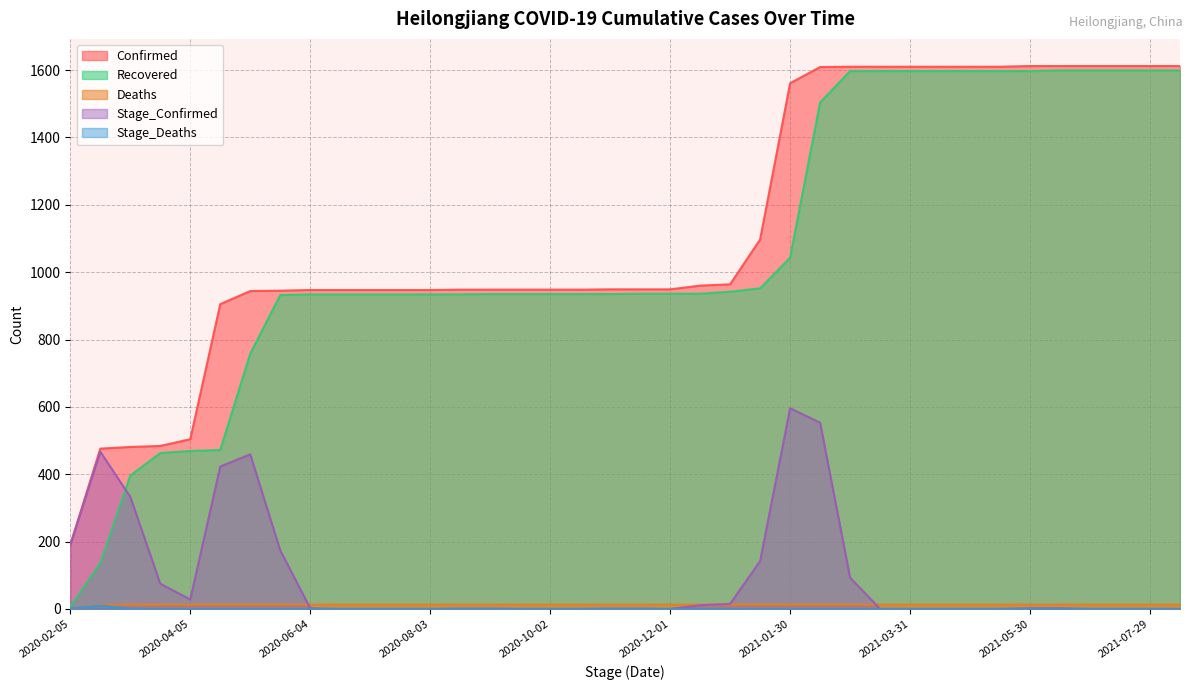

True or false: Confirmed and Recovered cross at least once.

False